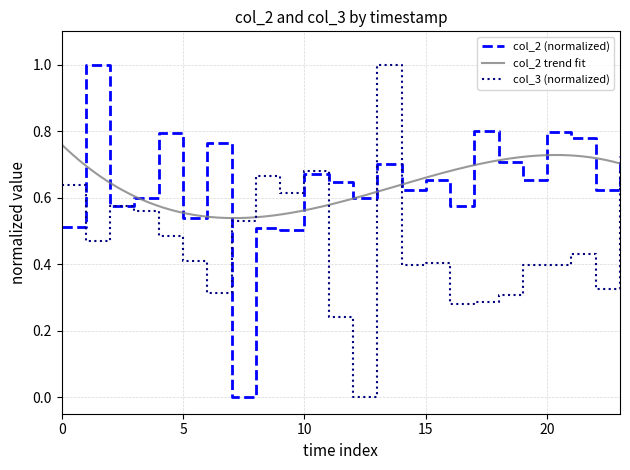

What is the maximum value for col_3 (normalized)?

1.0